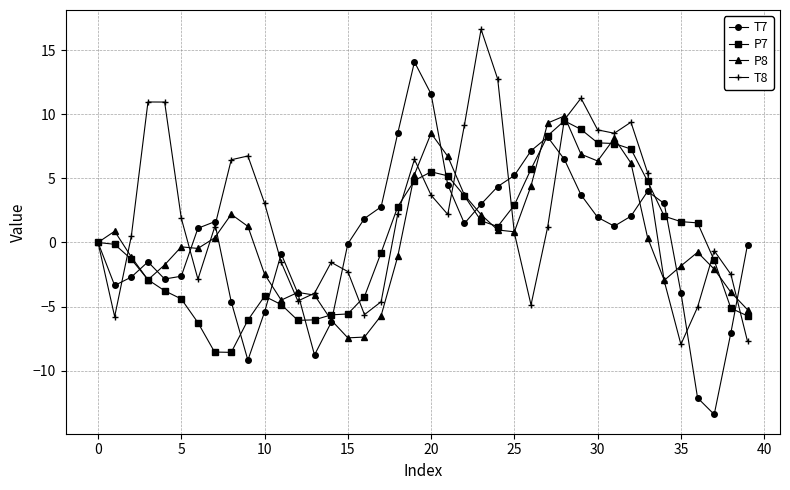

True or false: T7 and P7 cross at least once.

True